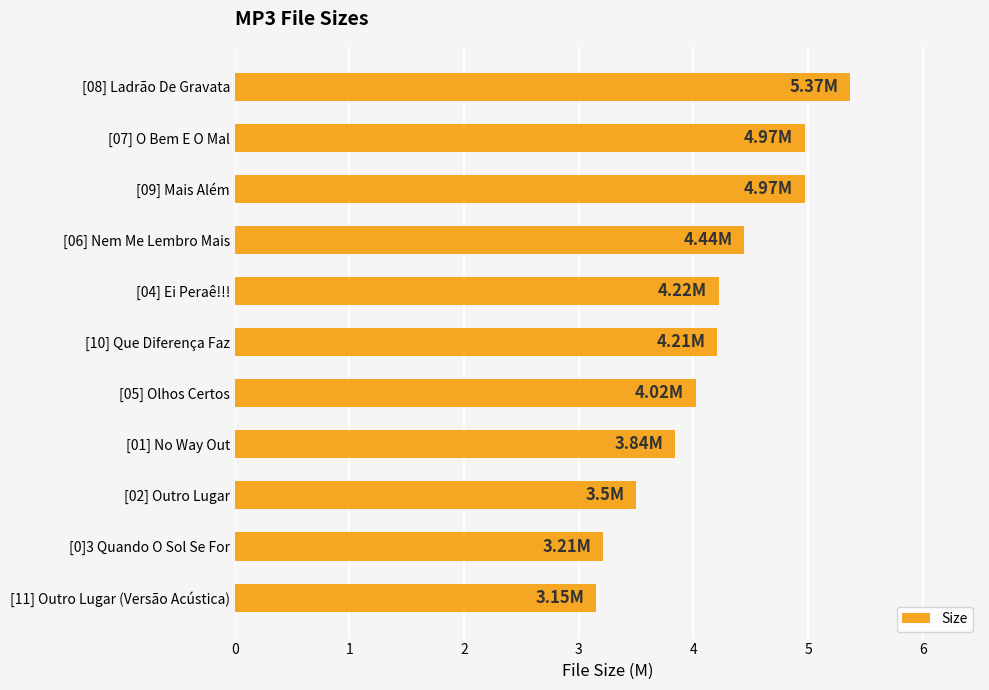

Between [05] Olhos Certos and [02] Outro Lugar, which is larger?

[05] Olhos Certos